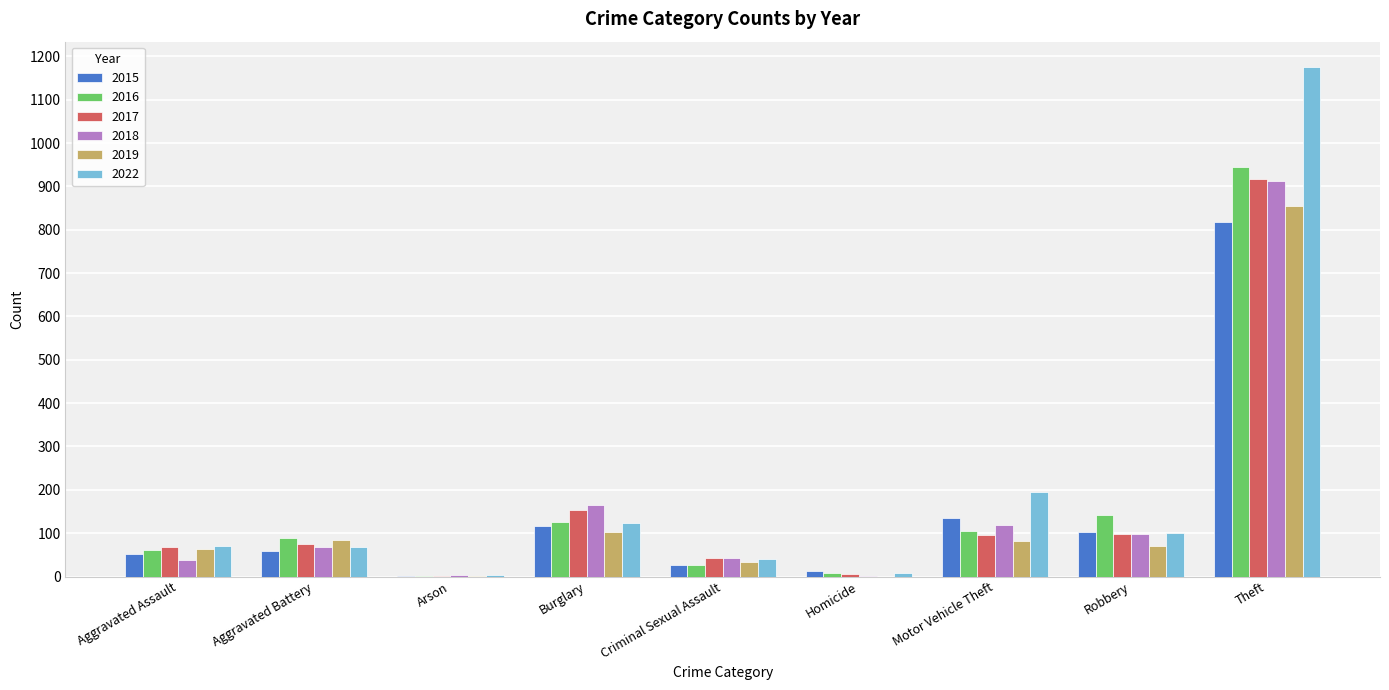

Is the value of 2018 at Motor Vehicle Theft greater than the value of 2016 at Robbery?

No